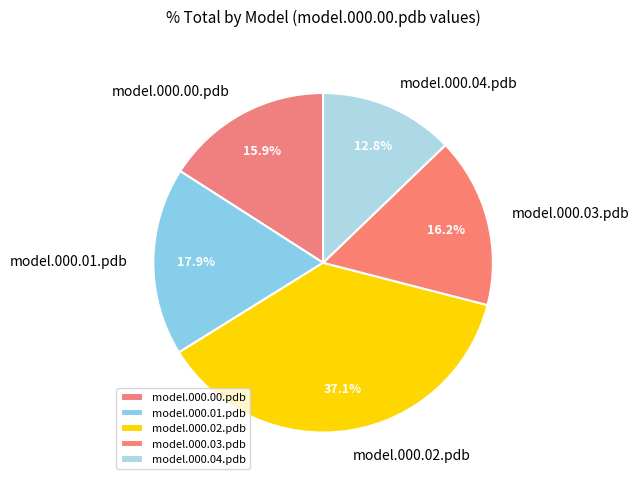

To the nearest percent, what percentage of the pie is model.000.02.pdb?

37%